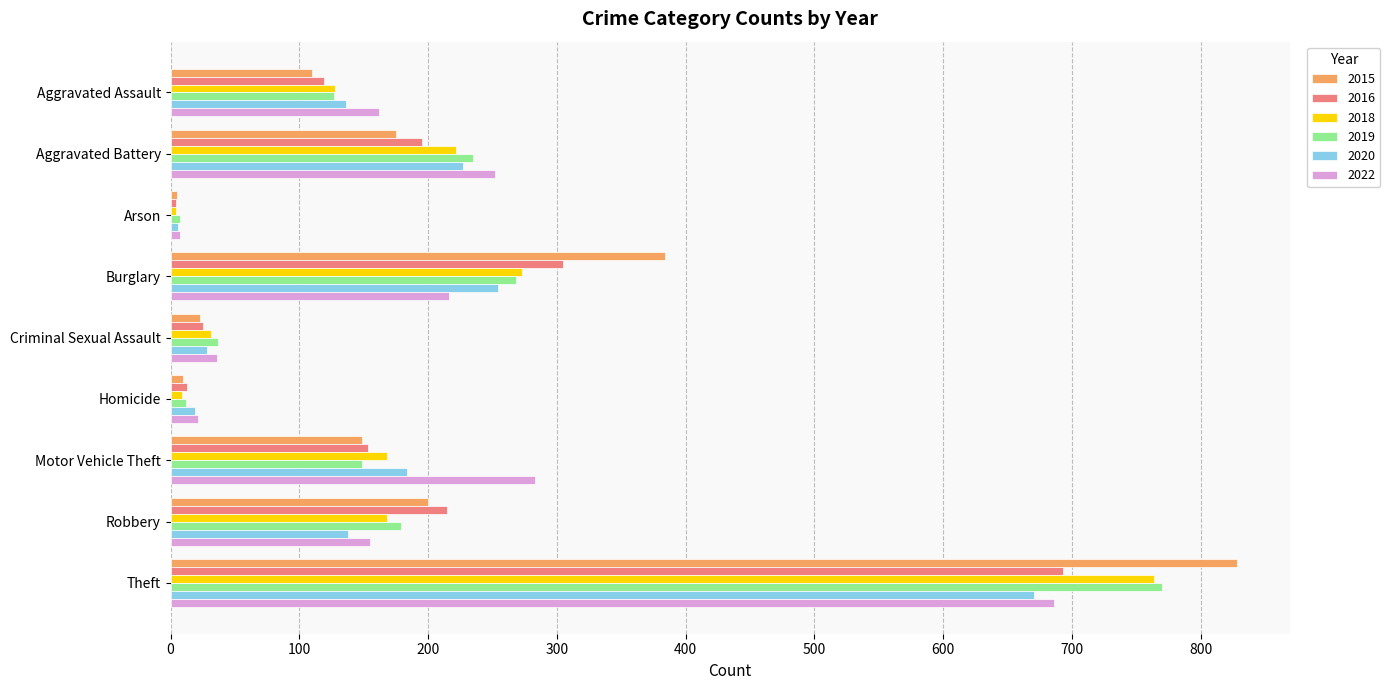

What is the difference between the maximum and minimum values in the 2019 series?

763